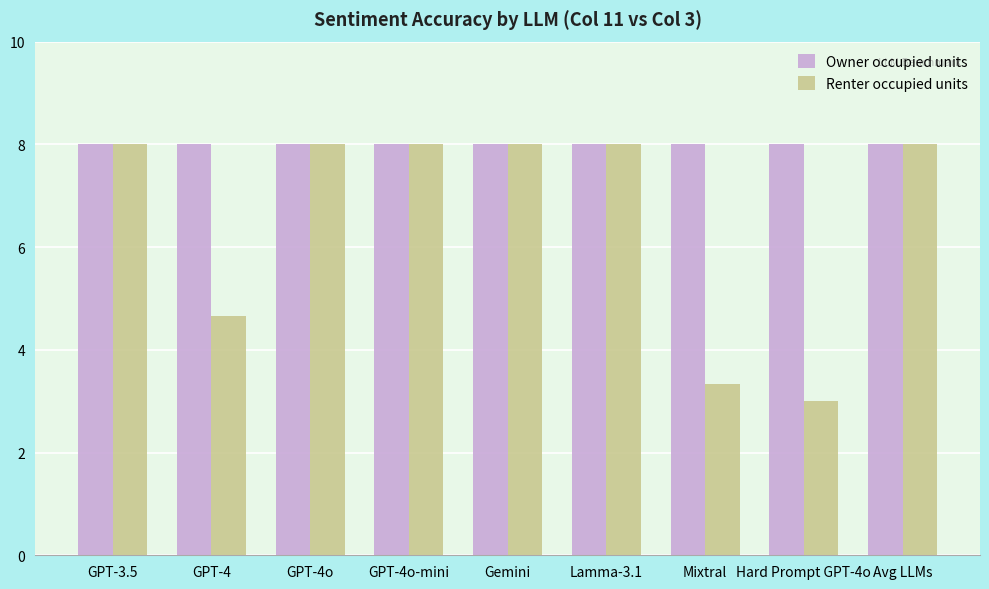

What is the value of the Renter occupied units bar at the 6th from the left?

8.0